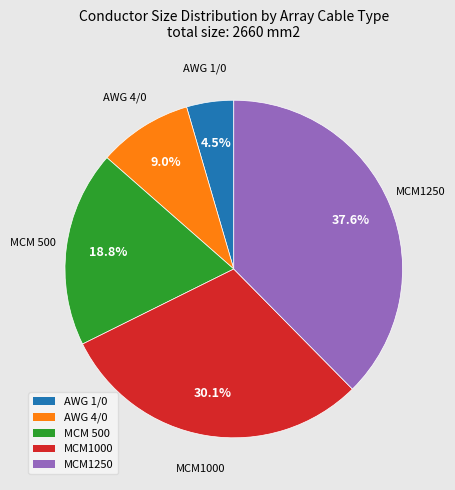

To the nearest percent, what is the difference between the largest and smallest slice percentages?

33%